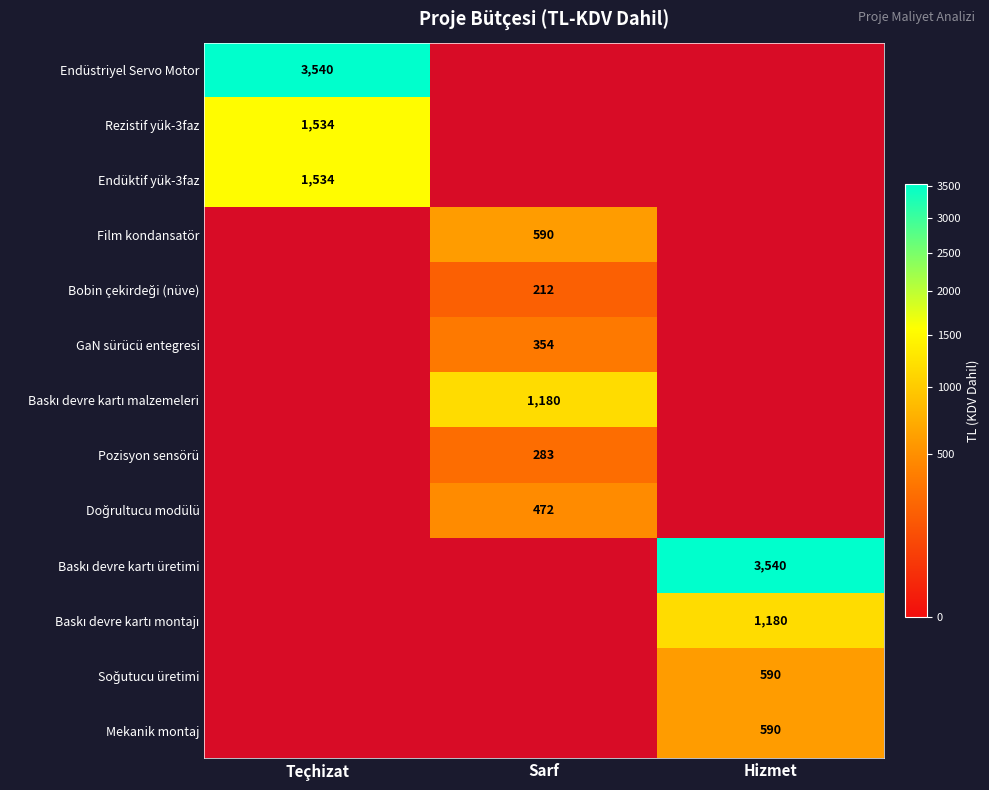

True or false: GaN sürücü entegresi has a value of 614 at Sarf.

False